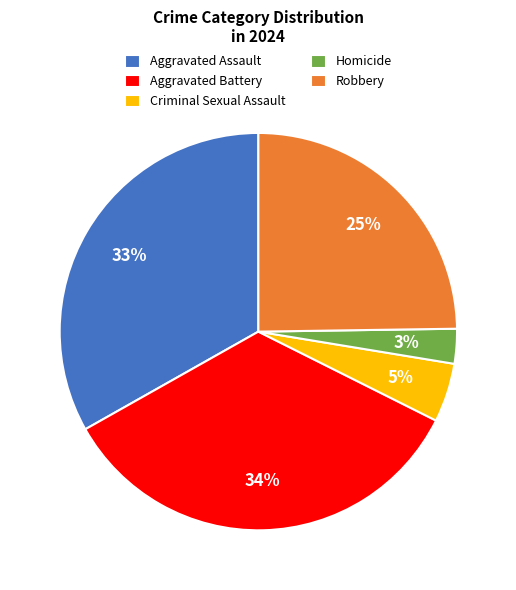

Is there any slice that represents more than half of the pie?

No